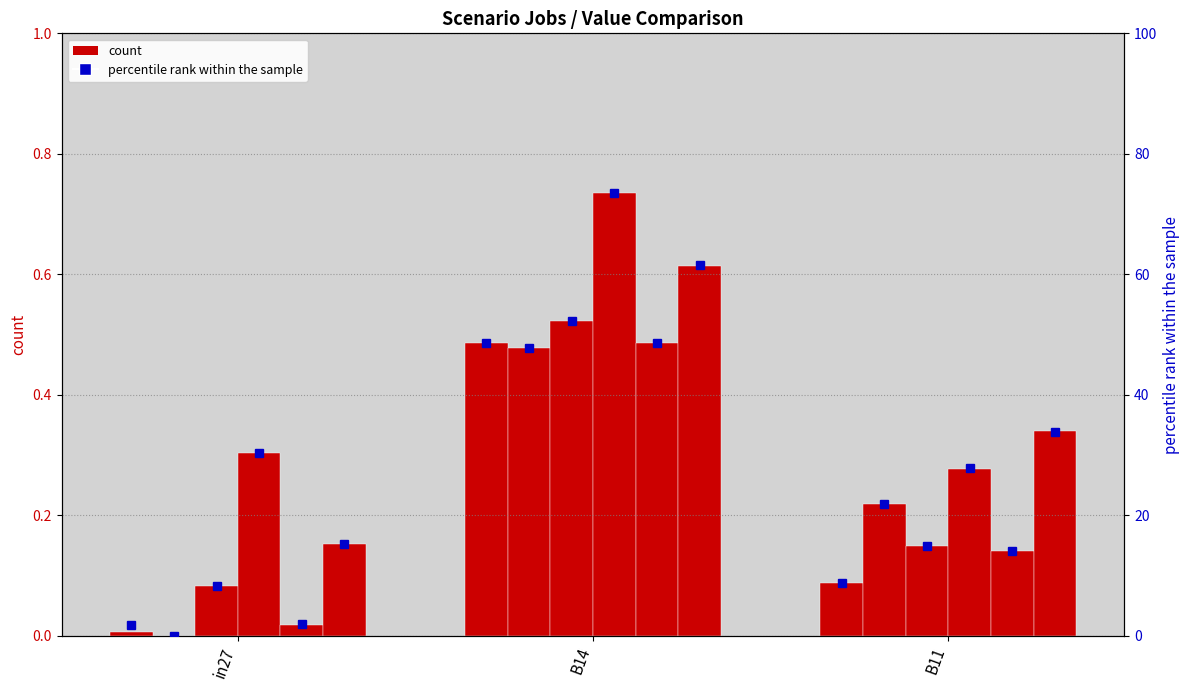

What position from the left is in27?

1